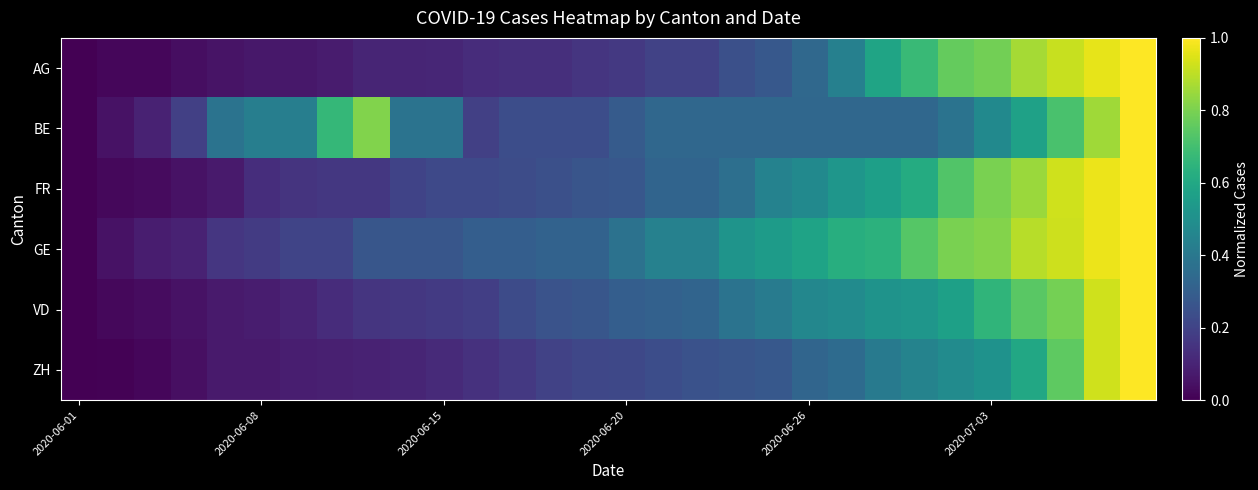

Count the number of data series in this chart.

6